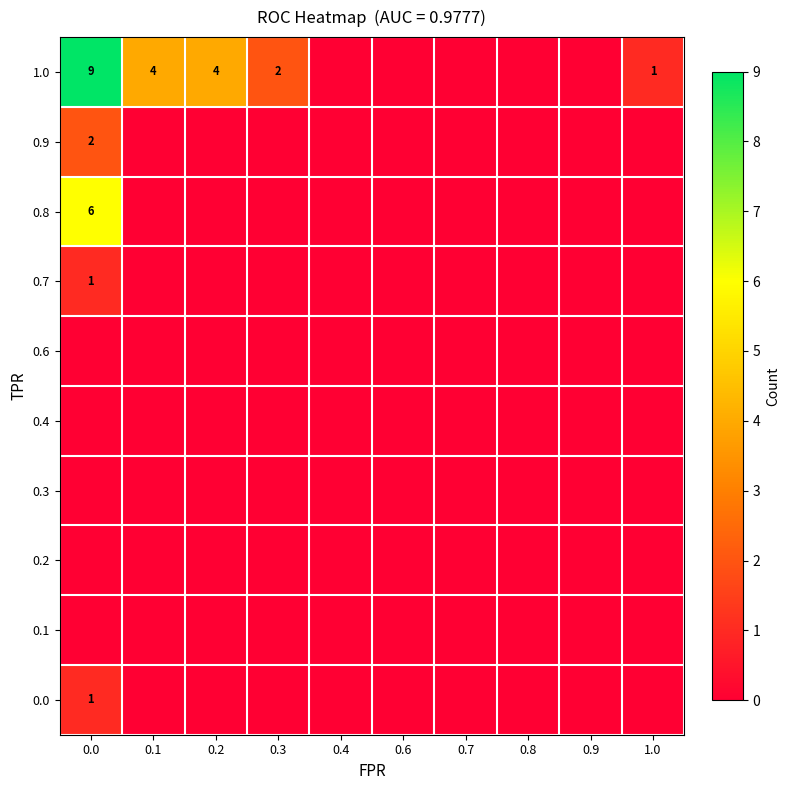

Reading left to right, extract all data points from this chart.

row_0: 0.0=1	0.1=0	0.2=0	0.3=0	0.4=0	0.6=0	0.7=0	0.8=0	0.9=0	1.0=0
row_1: 0.0=0	0.1=0	0.2=0	0.3=0	0.4=0	0.6=0	0.7=0	0.8=0	0.9=0	1.0=0
row_2: 0.0=0	0.1=0	0.2=0	0.3=0	0.4=0	0.6=0	0.7=0	0.8=0	0.9=0	1.0=0
row_3: 0.0=0	0.1=0	0.2=0	0.3=0	0.4=0	0.6=0	0.7=0	0.8=0	0.9=0	1.0=0
row_4: 0.0=0	0.1=0	0.2=0	0.3=0	0.4=0	0.6=0	0.7=0	0.8=0	0.9=0	1.0=0
row_5: 0.0=0	0.1=0	0.2=0	0.3=0	0.4=0	0.6=0	0.7=0	0.8=0	0.9=0	1.0=0
row_6: 0.0=1	0.1=0	0.2=0	0.3=0	0.4=0	0.6=0	0.7=0	0.8=0	0.9=0	1.0=0
row_7: 0.0=6	0.1=0	0.2=0	0.3=0	0.4=0	0.6=0	0.7=0	0.8=0	0.9=0	1.0=0
row_8: 0.0=2	0.1=0	0.2=0	0.3=0	0.4=0	0.6=0	0.7=0	0.8=0	0.9=0	1.0=0
row_9: 0.0=9	0.1=4	0.2=4	0.3=2	0.4=0	0.6=0	0.7=0	0.8=0	0.9=0	1.0=1